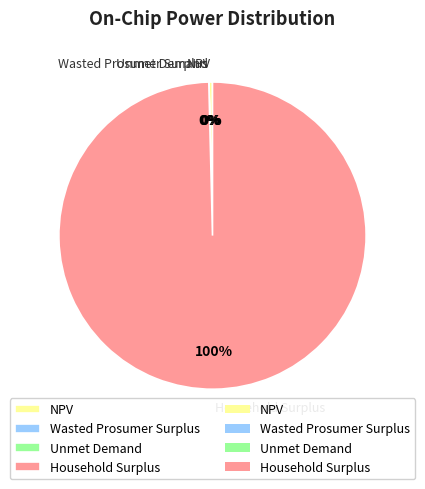

To the nearest percent, what is the average slice percentage?

25%